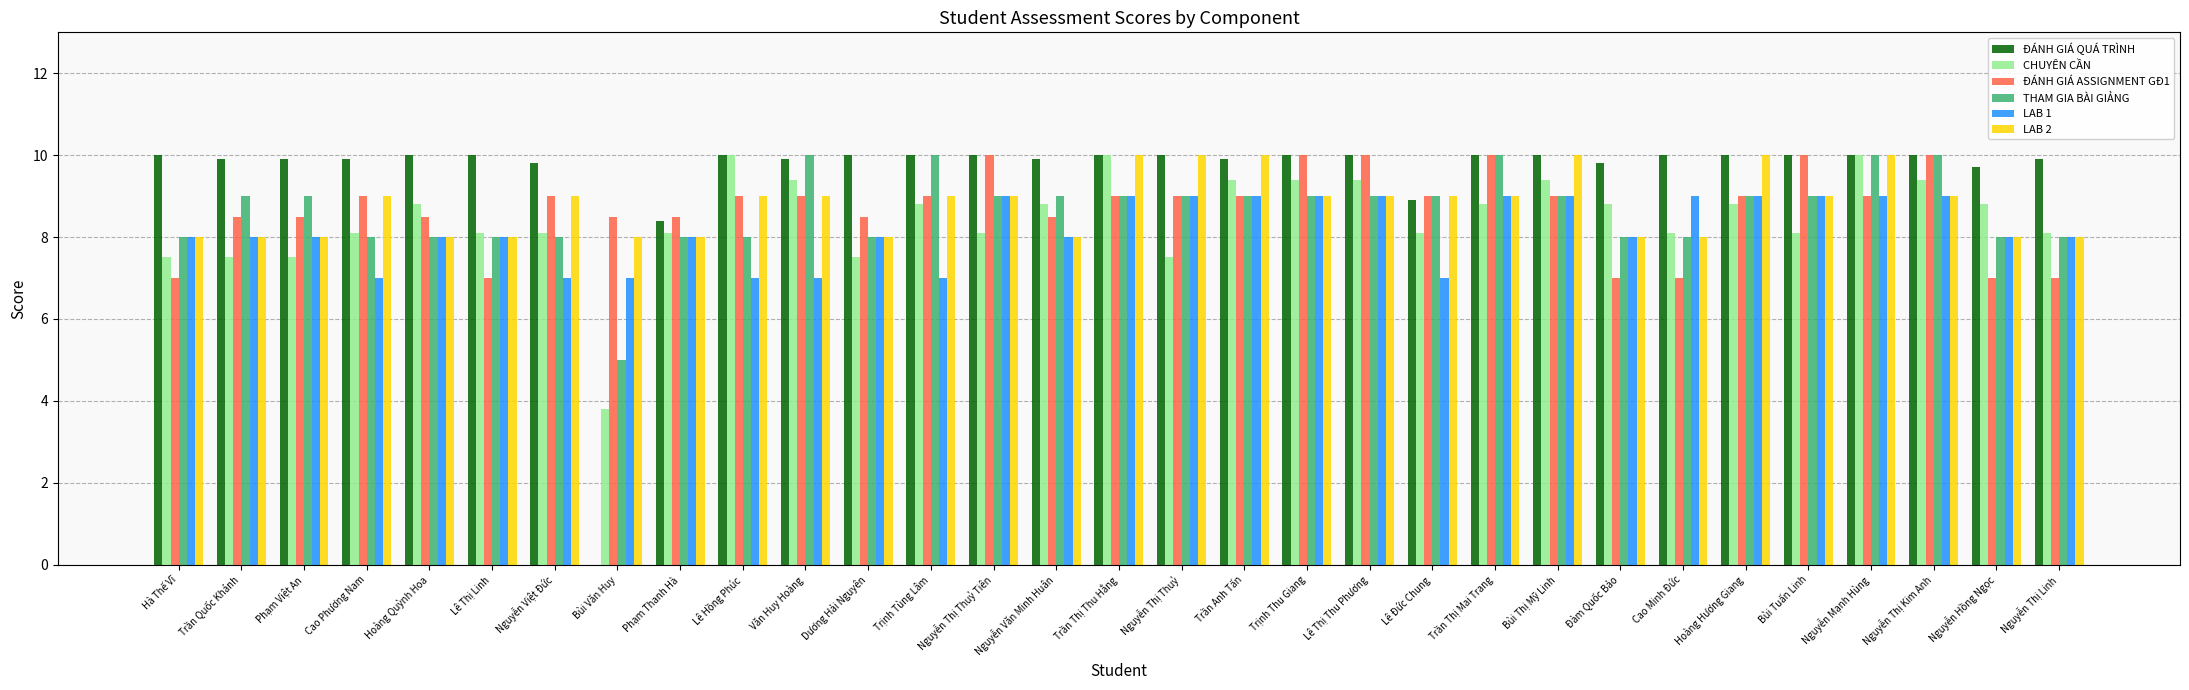

Count the ĐÁNH GIÁ ASSIGNMENT GĐ1 values in the range 8 to 9.

19